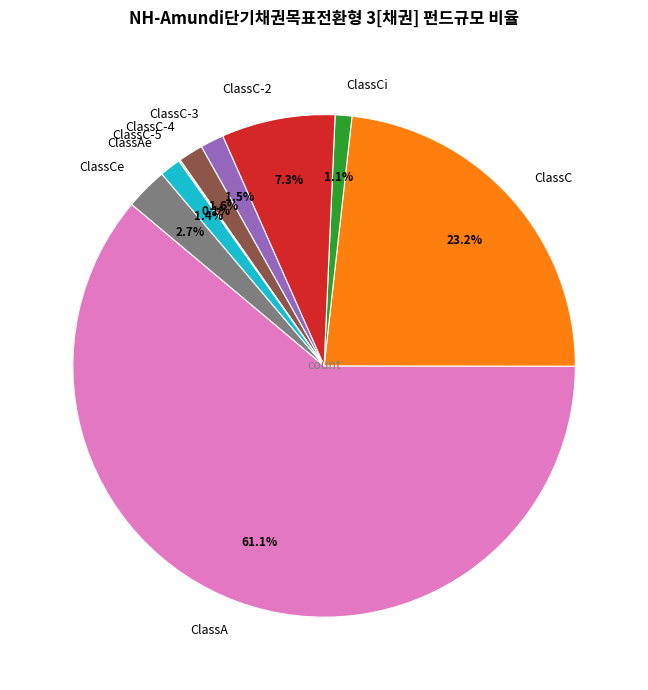

Which category has the biggest portion of the pie?

ClassA